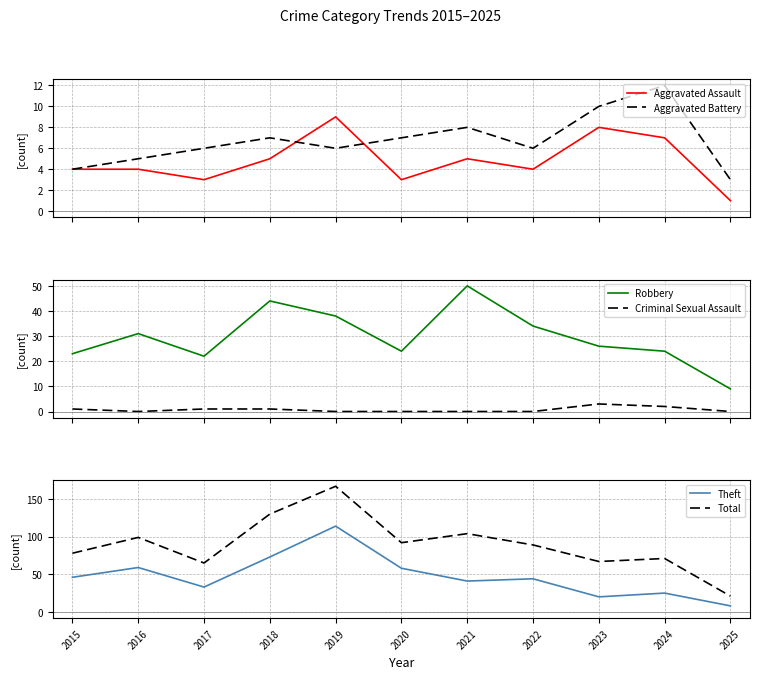

Which series has the largest total across all categories?

Total